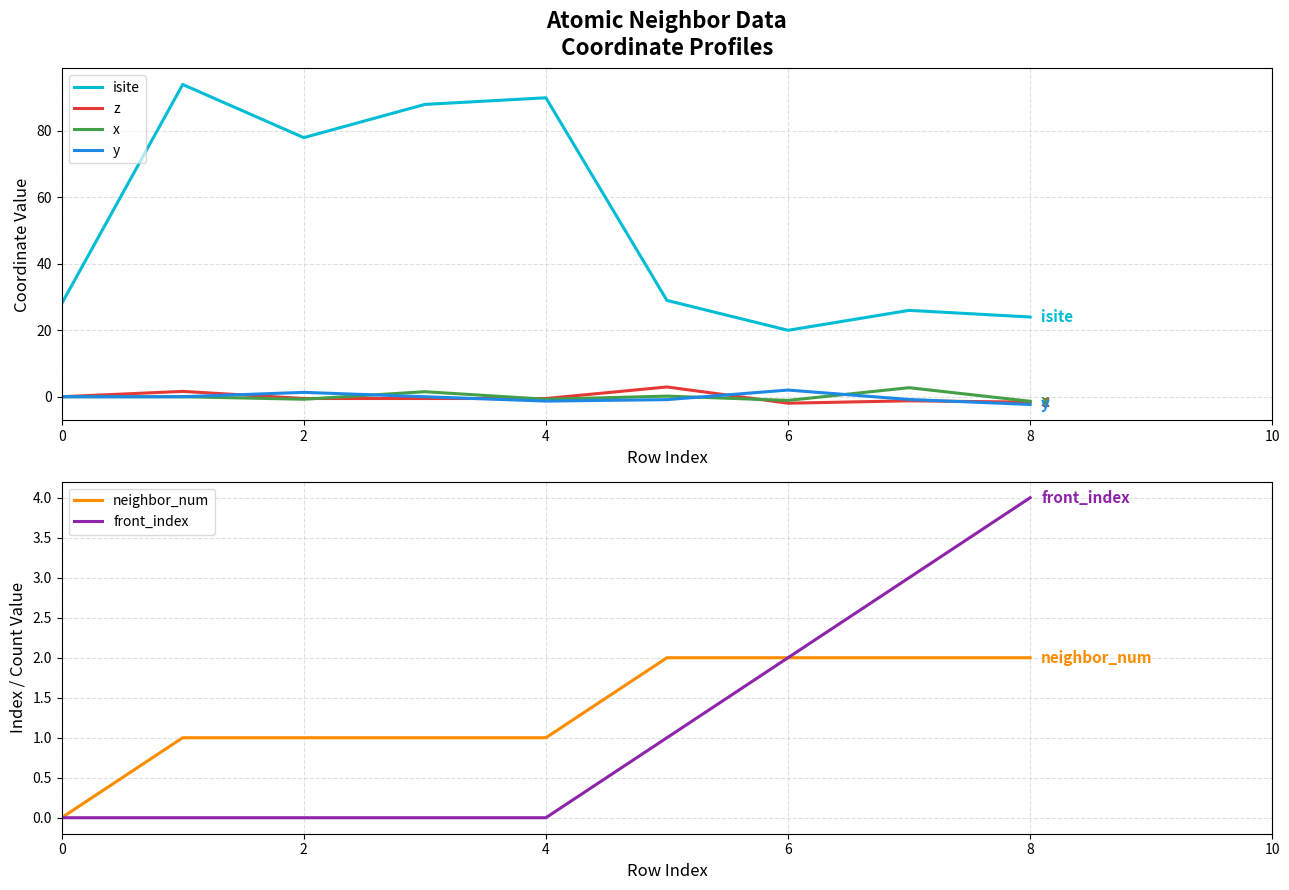

The y series shows -1.3 at 4. True or false?

True